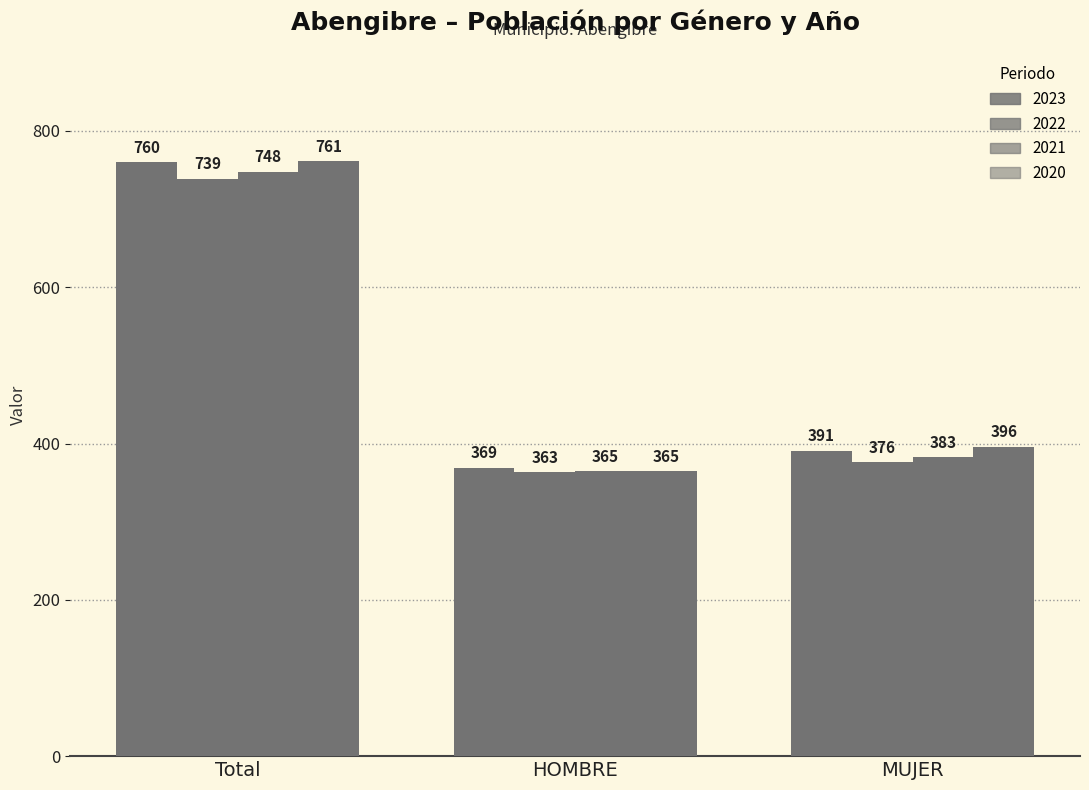

Between Total and MUJER, which series saw the biggest shift?

2023